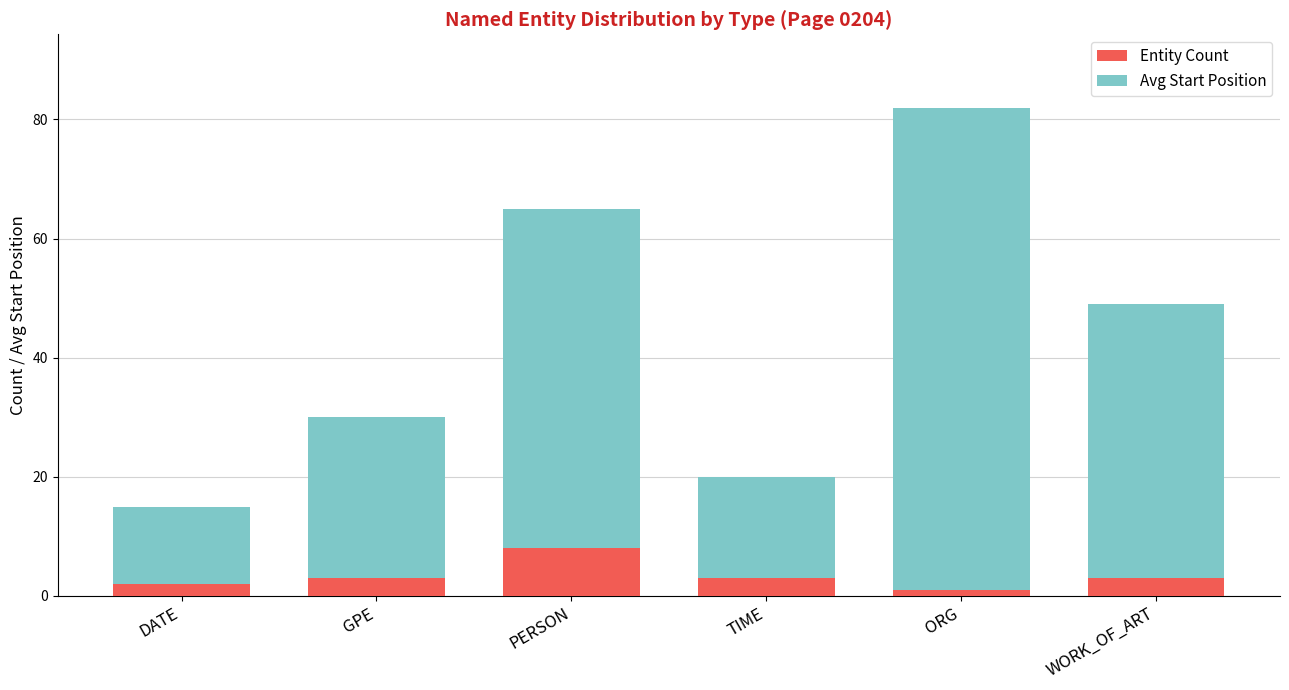

What is the average value of the Entity Count series?

3